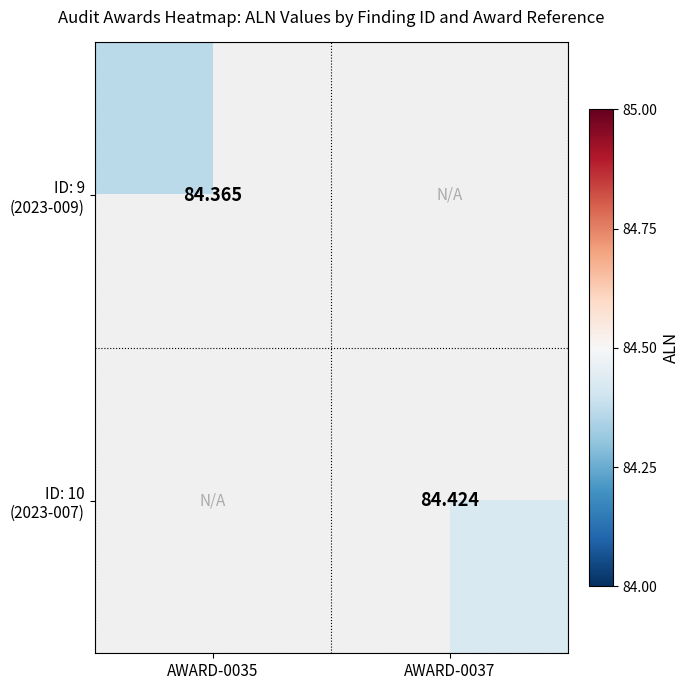

Is the value of ID: 10 (2023-007) at AWARD-0037 greater than the value of ID: 9 (2023-009) at AWARD-0037?

Yes